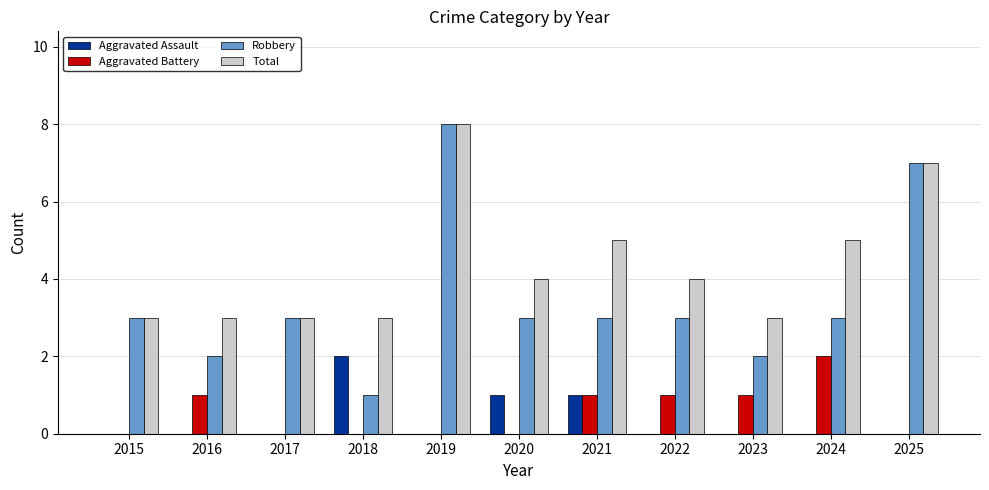

Are the bars grouped side by side (vs. stacked)?

Yes